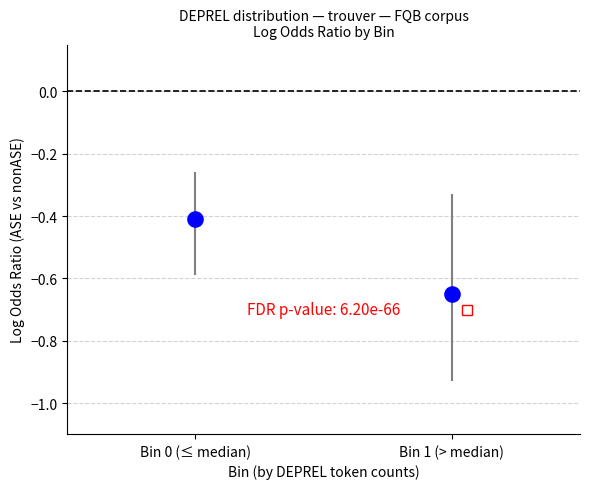

What Y value in the scatter plot is closest to 0?

-0.4